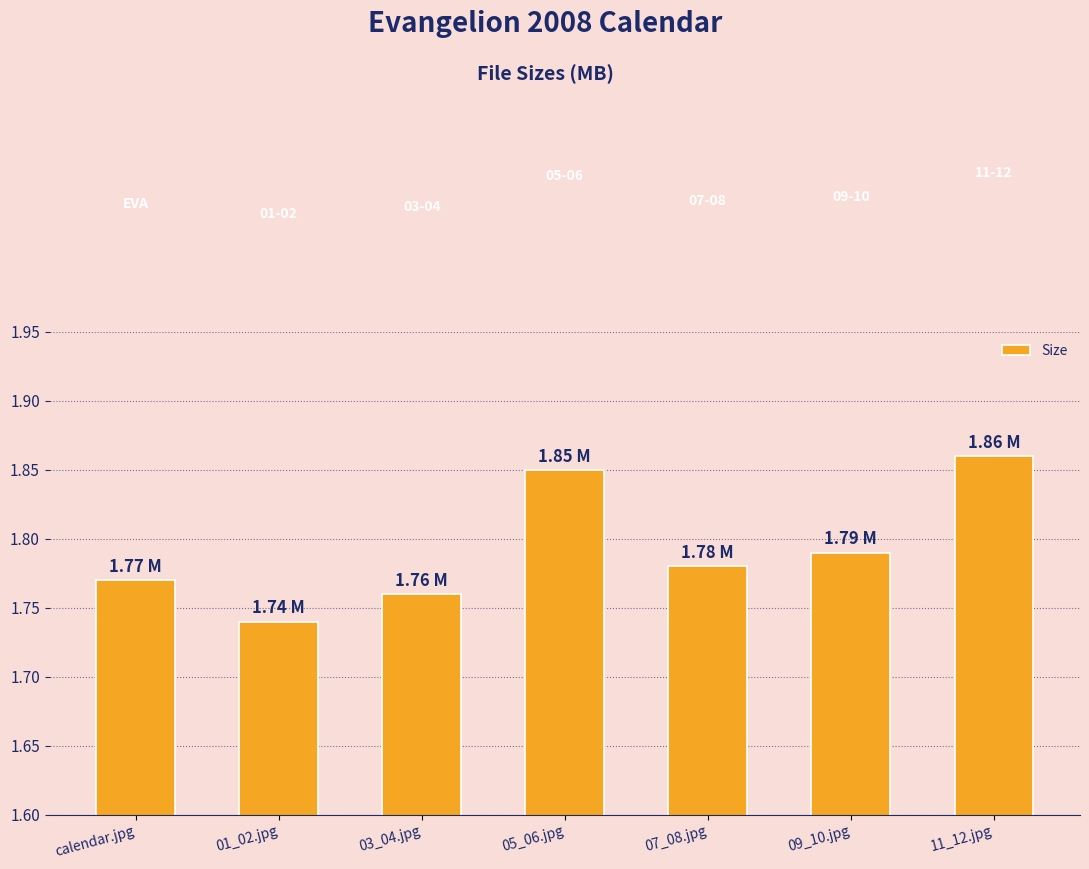

Rank the categories by value from lowest to highest.

01_02.jpg, 03_04.jpg, calendar.jpg, 07_08.jpg, 09_10.jpg, 05_06.jpg, 11_12.jpg